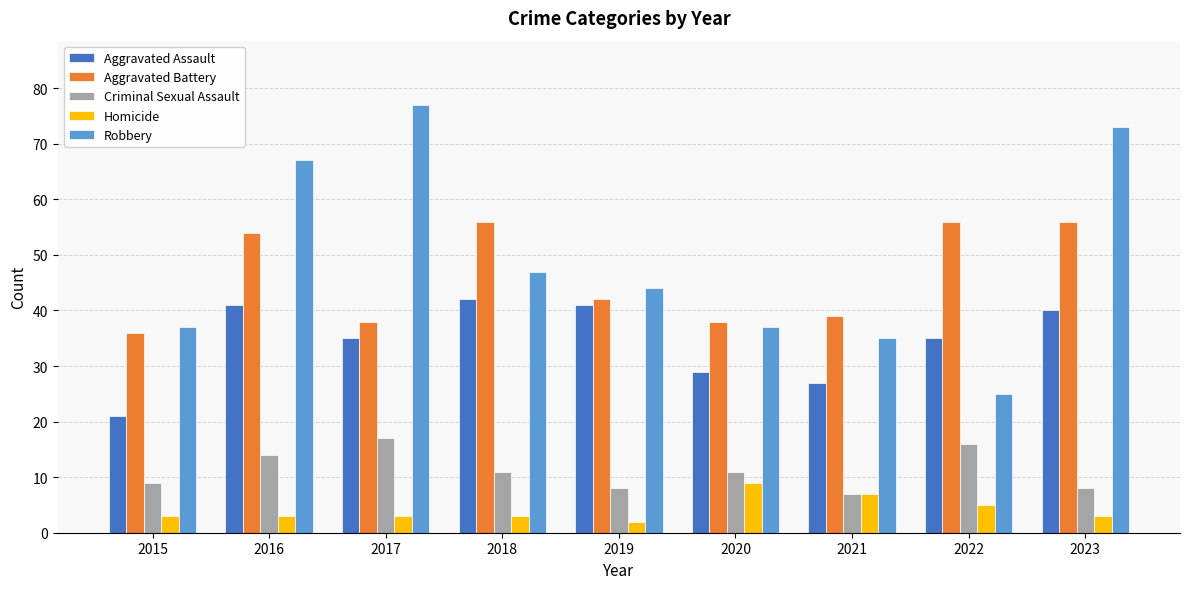

The Aggravated Battery series shows 38 at 2020. True or false?

True